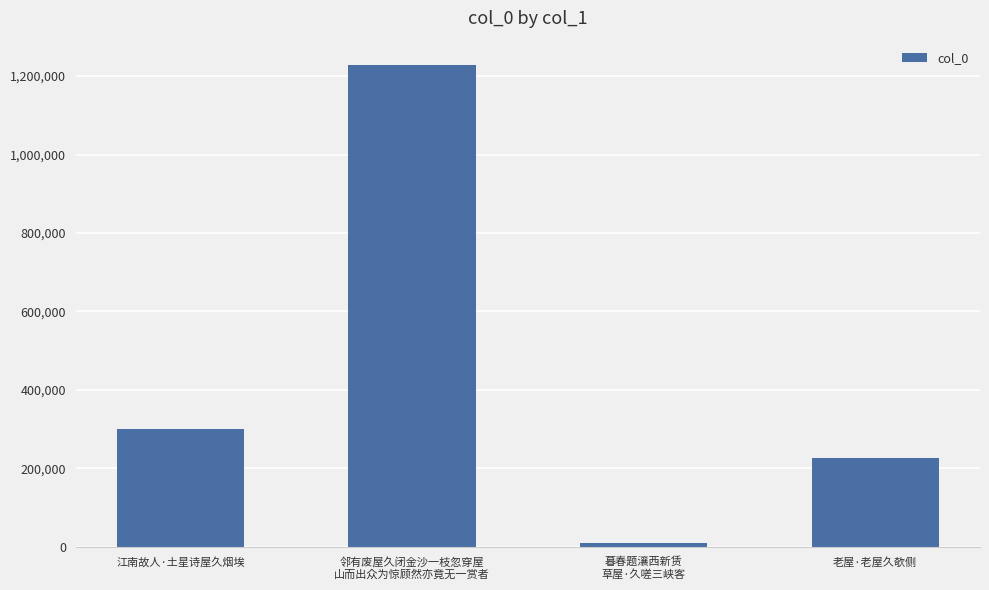

What is the average value?

441213